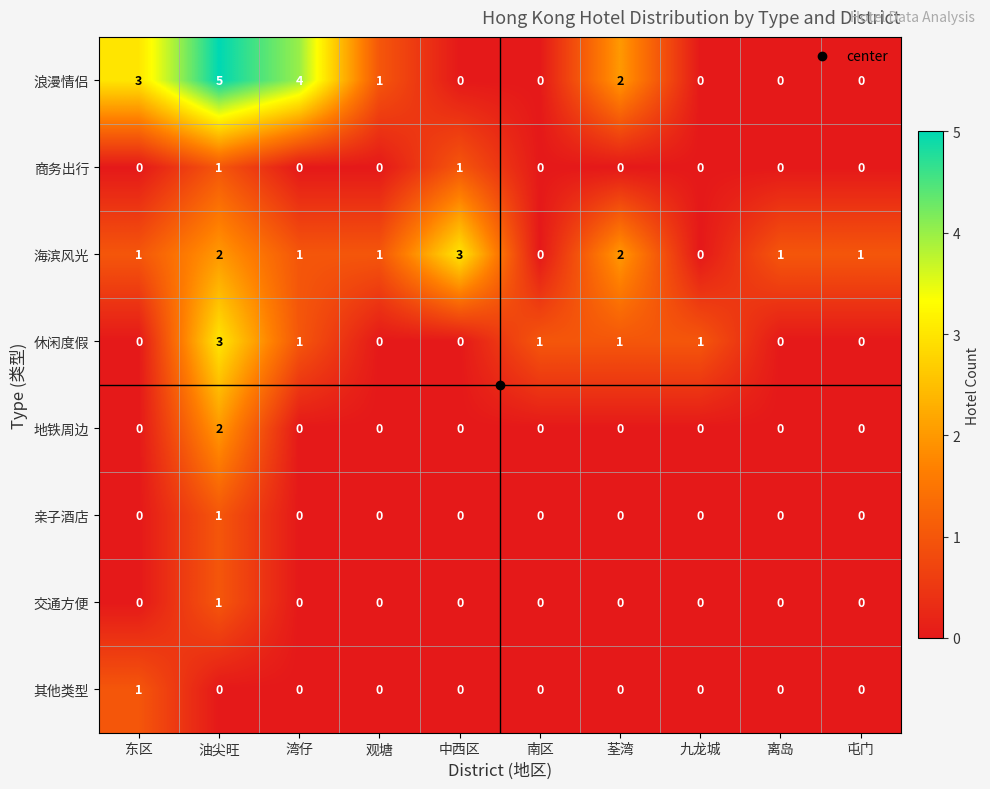

Between 中西区 and 离岛, which series saw the biggest shift?

海滨风光